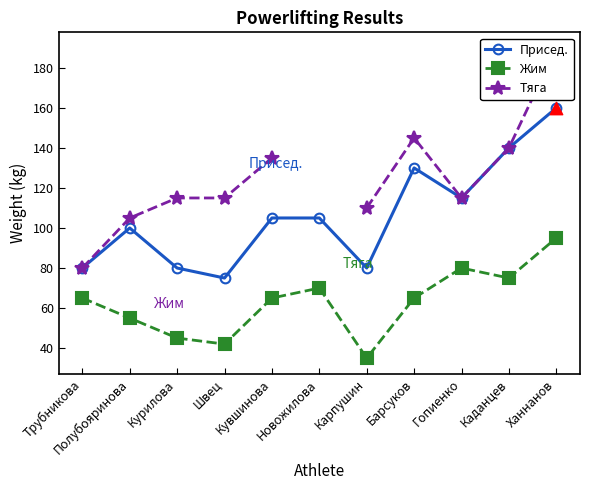

At how many categories does at least one series exceed 175?

1